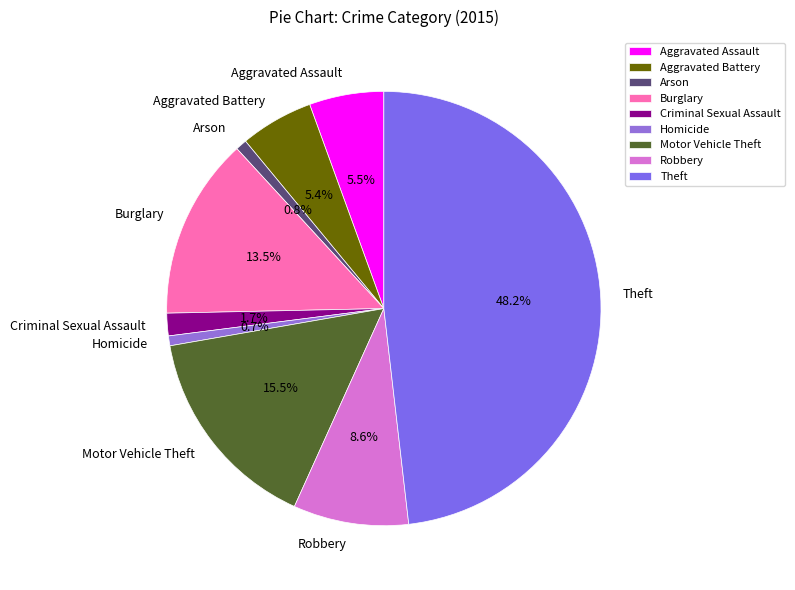

The Aggravated Battery slice represents 1% of the pie. True or false?

False